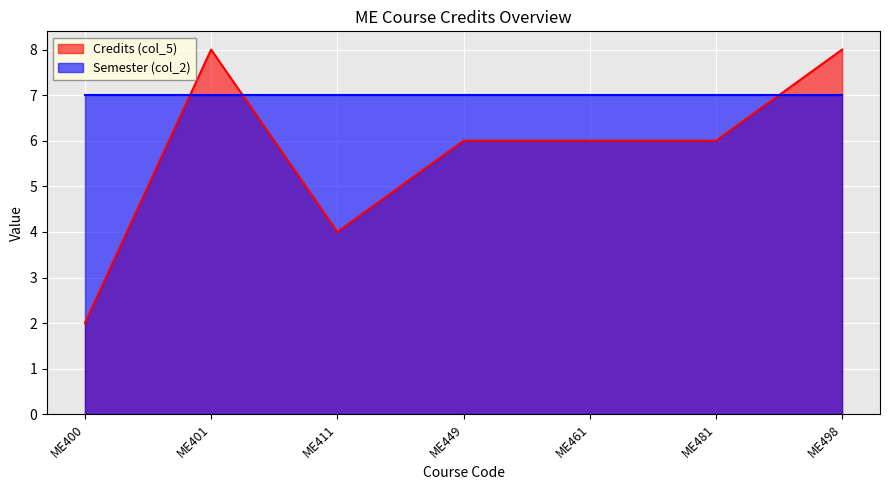

Reading left to right, transcribe all the data shown in this chart.

2	8	4	6	6	6	8